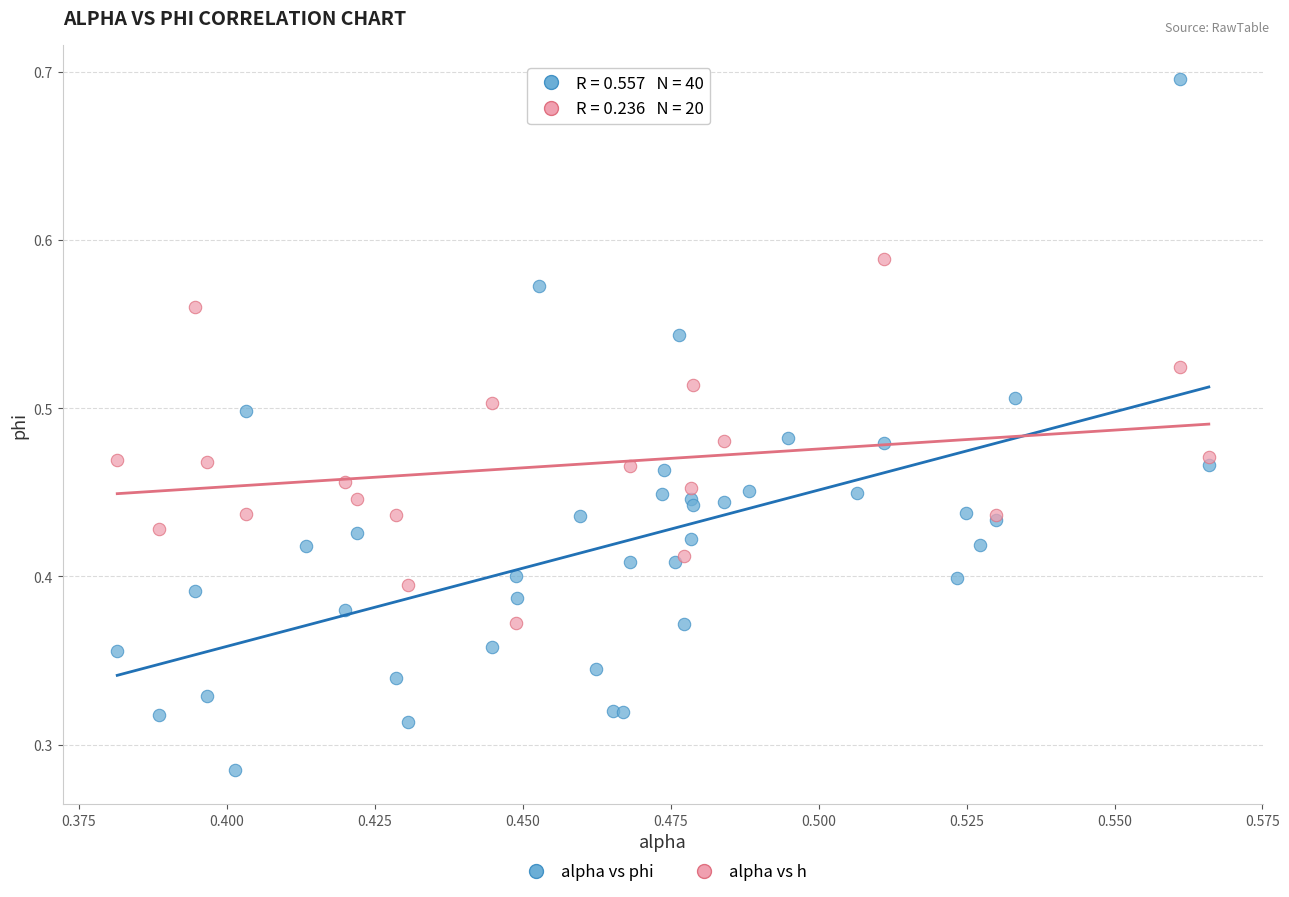

Which series reaches the maximum Y coordinate?

alpha vs phi